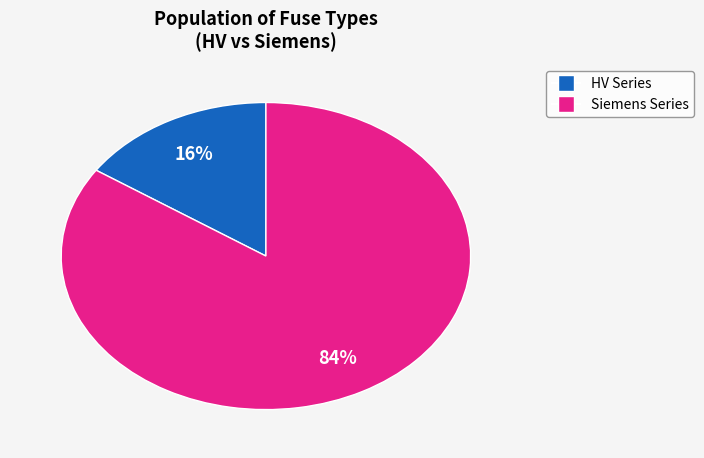

To the nearest percent, what is the average slice percentage?

50%